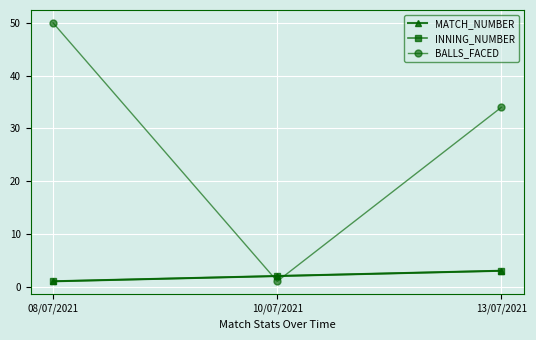

Does the chart have visible grid lines?

Yes